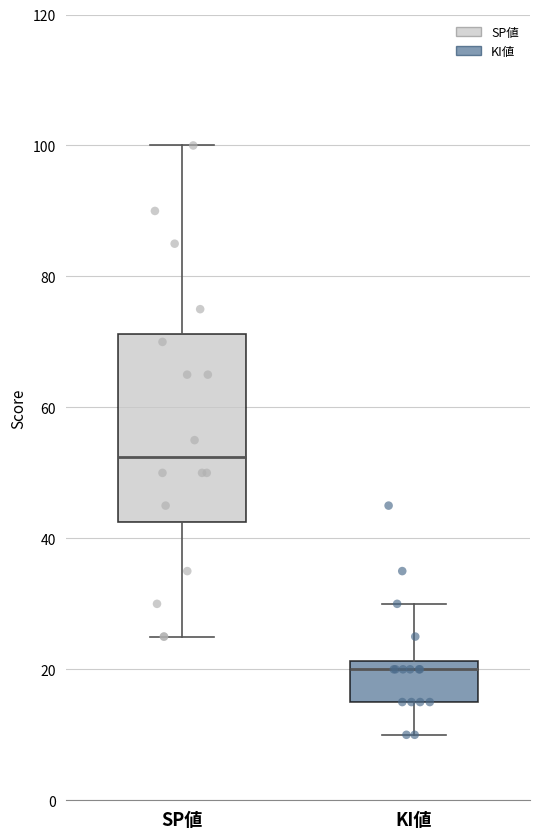

Which box has the lowest median line?

KI値